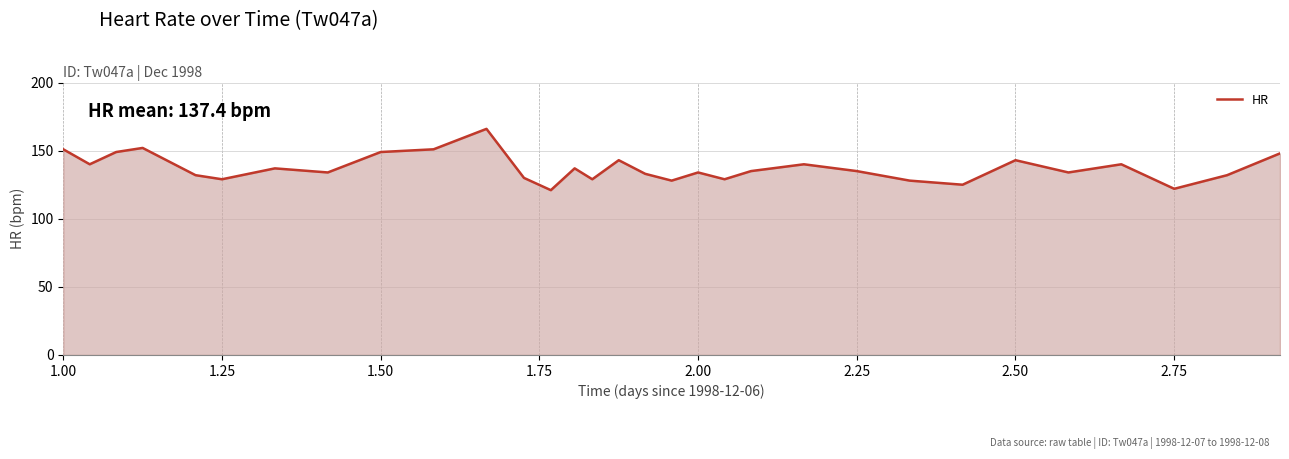

What is the difference between the maximum and minimum values?

45